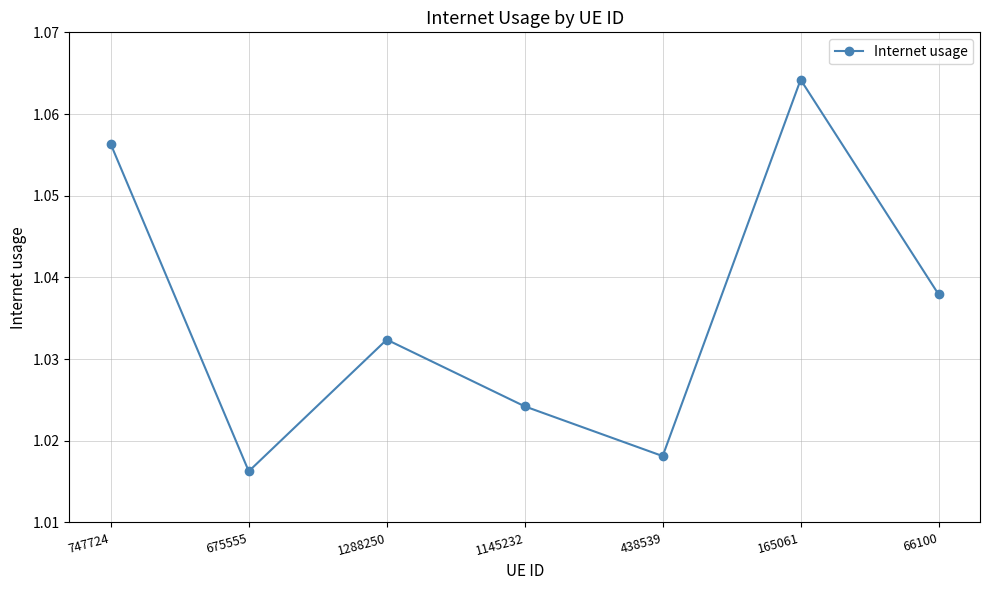

Where is the first local maximum?

1288250